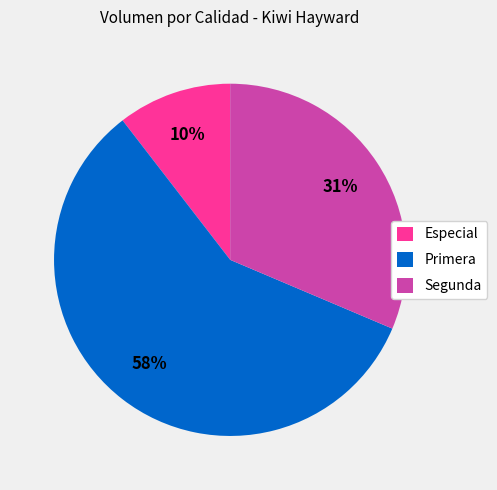

Is Primera the majority of the pie?

Yes